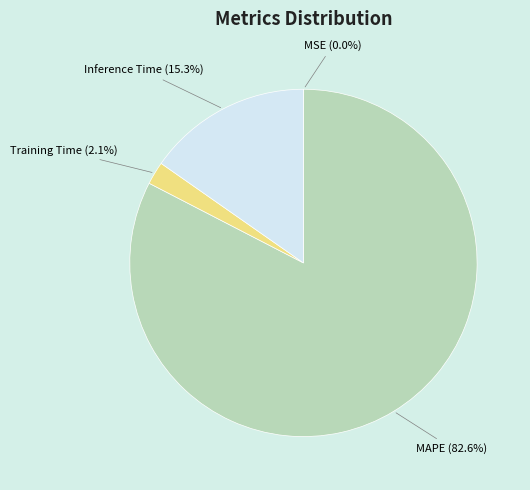

Does MAPE (82.6%) represent more than half of the total?

Yes